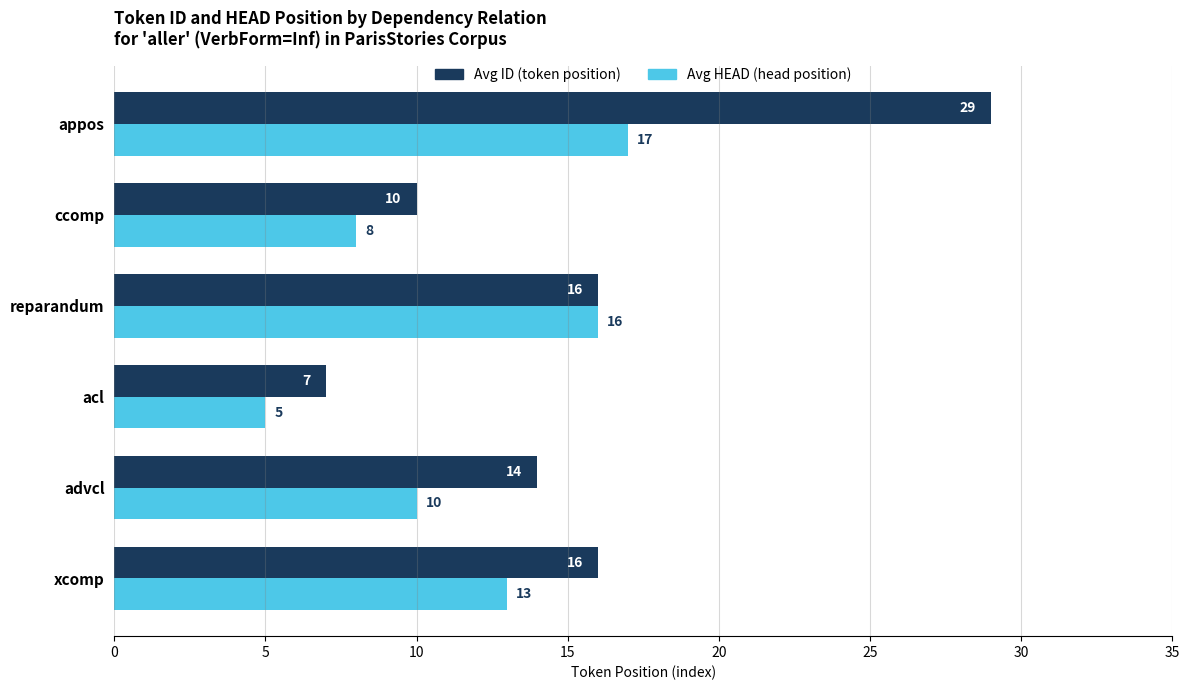

What is the minimum value shown in the chart?

5